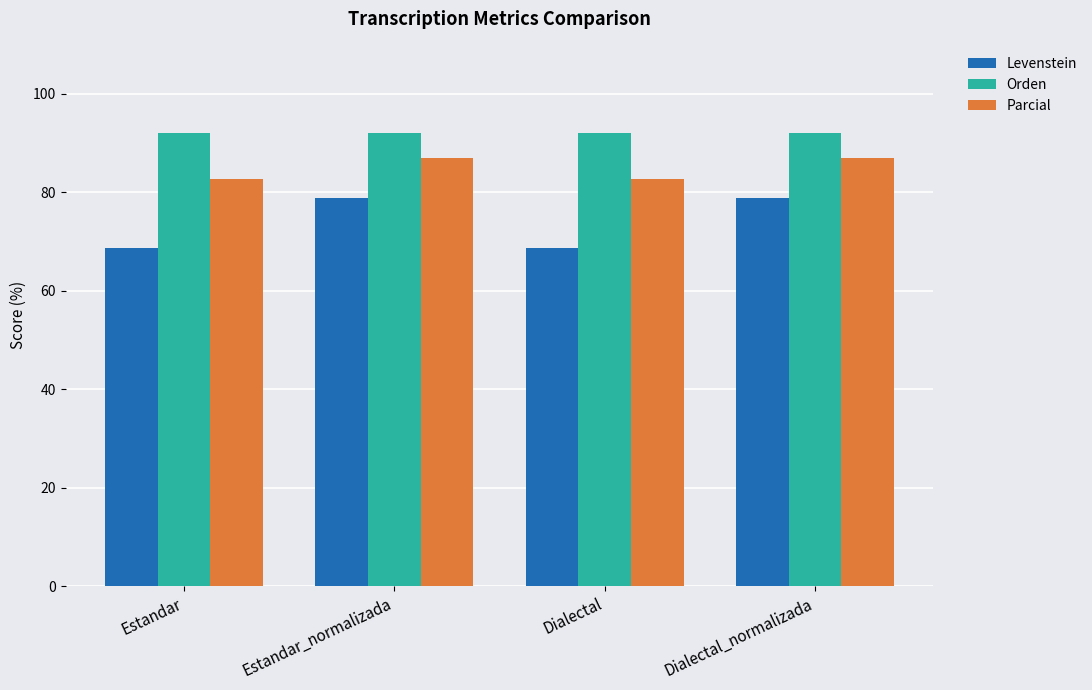

Is the value of Parcial at Dialectal_normalizada greater than the value of Orden at Estandar?

No